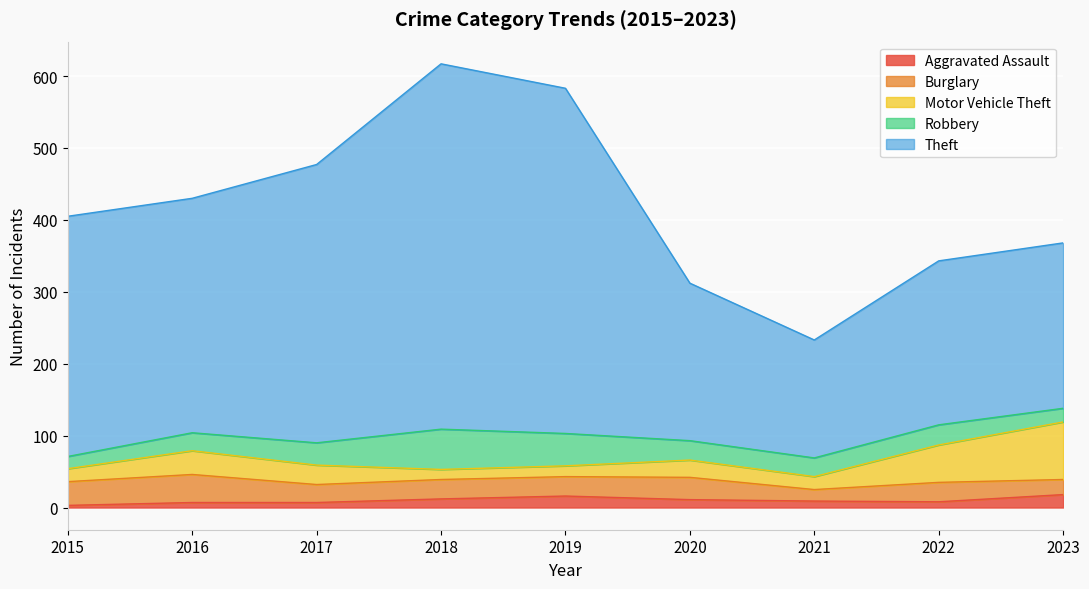

What is the value of the Robbery point at the 4th from the left?

56